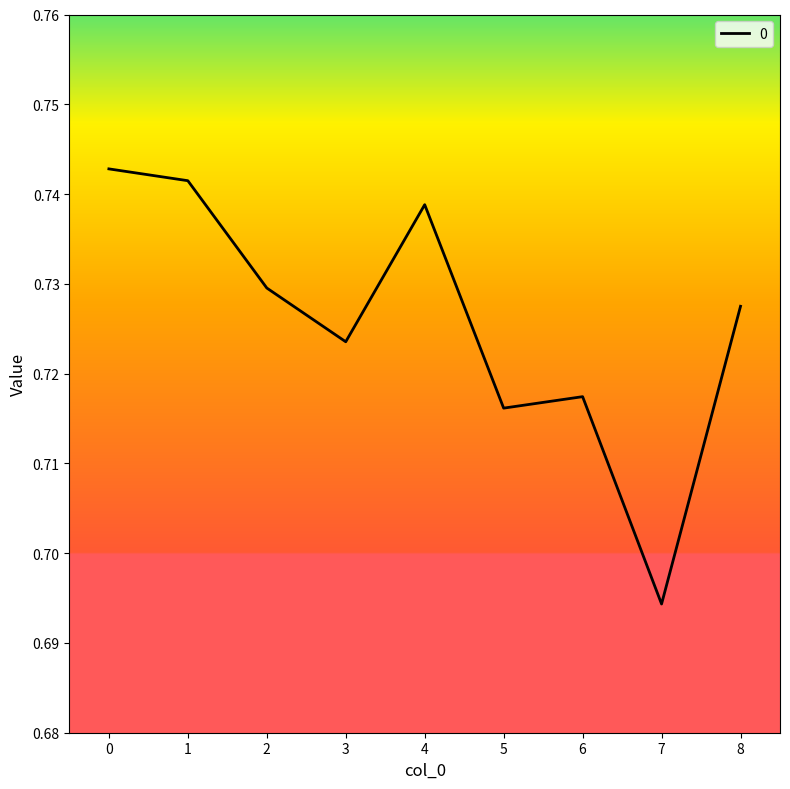

How many lines are shown in the chart?

1